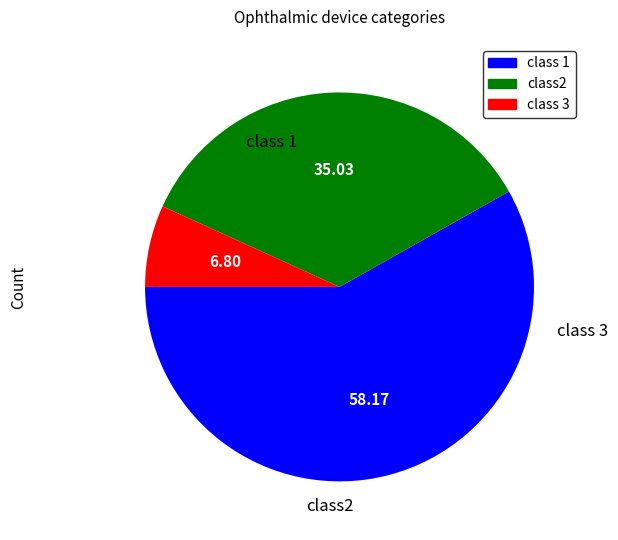

How many segments does this pie chart have?

3